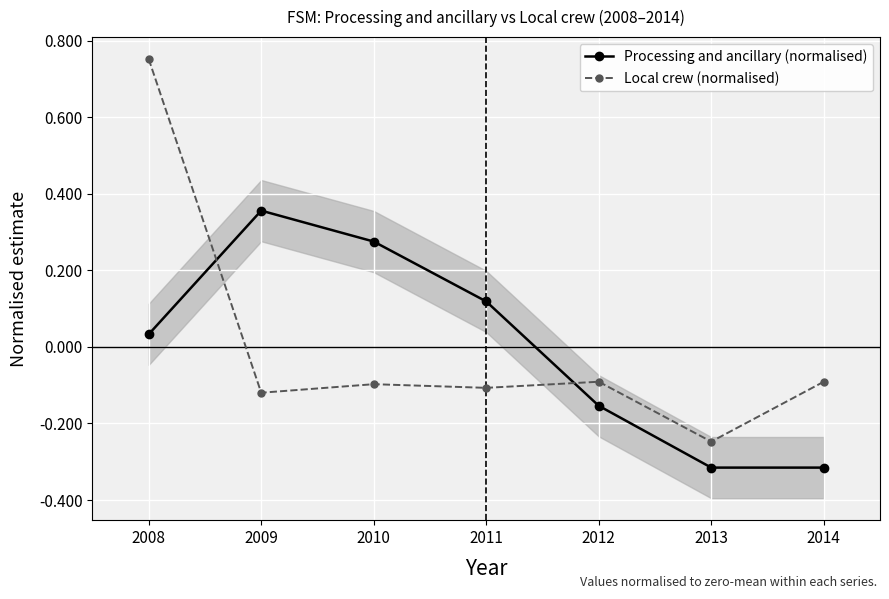

Between 2011 and 2014, which is larger?

2011